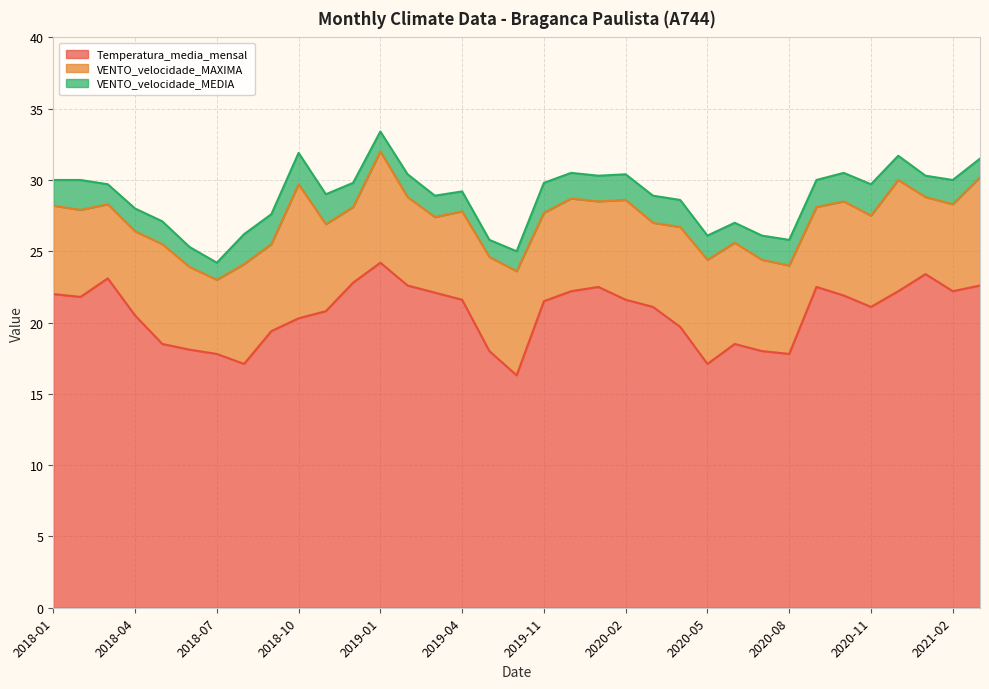

Is the value of VENTO_velocidade_MEDIA at 2020-01 greater than the value of Temperatura_media_mensal at 2018-08?

No